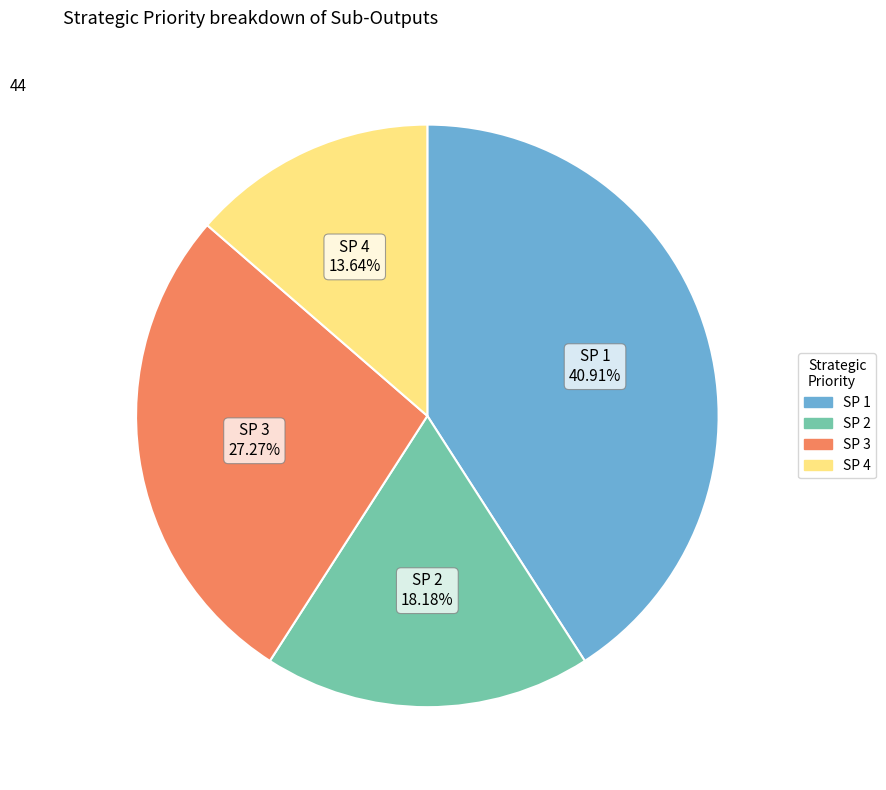

Is there any slice that represents more than half of the pie?

No